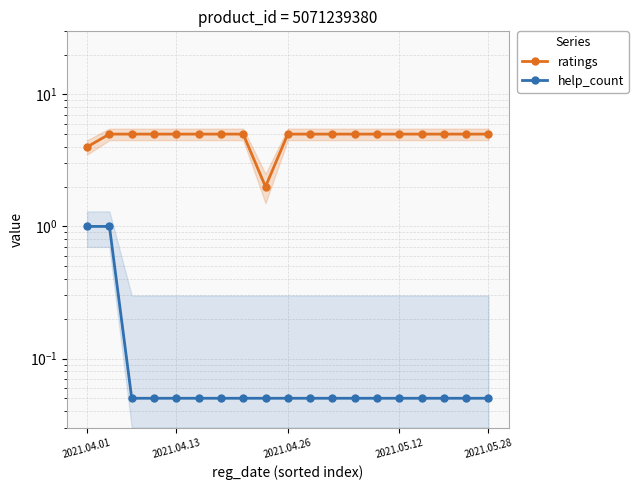

At which category does the chart reach its minimum across all series?

2021.04.26